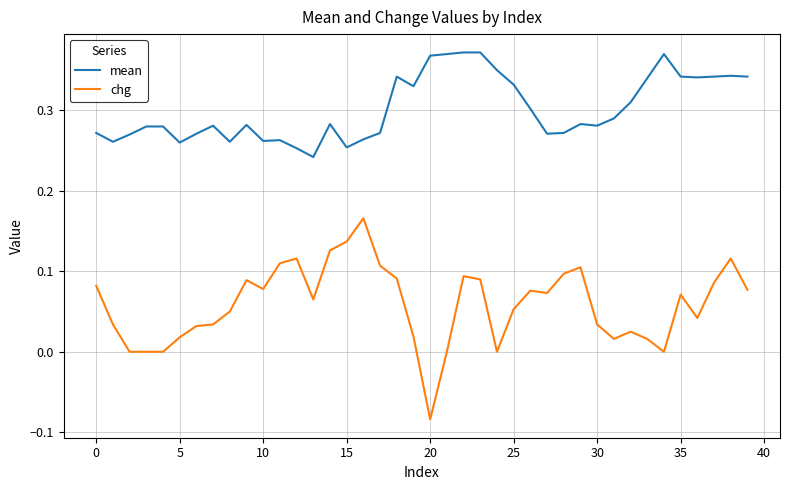

True or false: chg and mean intersect in this chart.

False